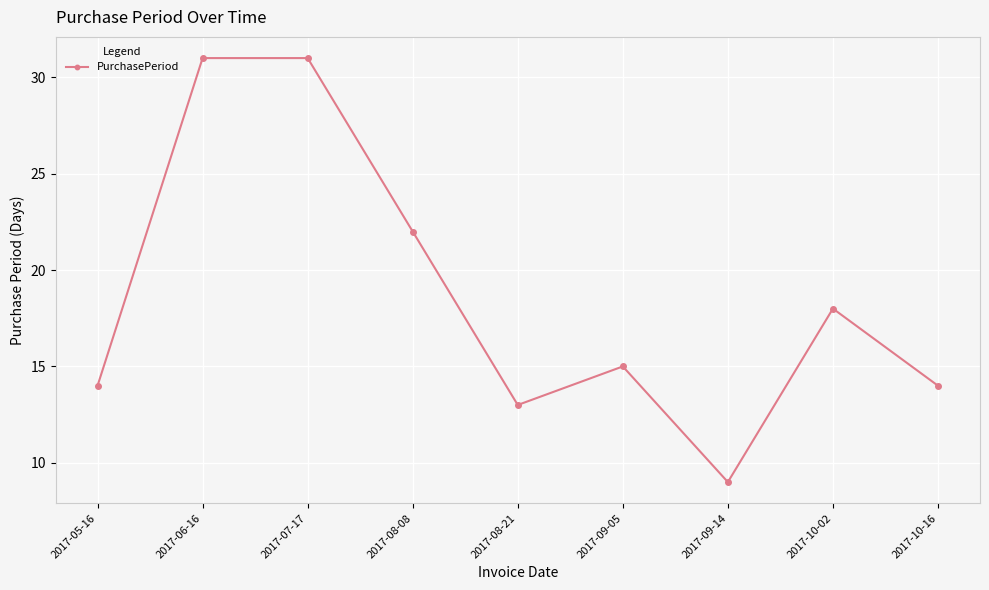

What is the change in value from 2017-09-05 to 2017-10-16?

-1